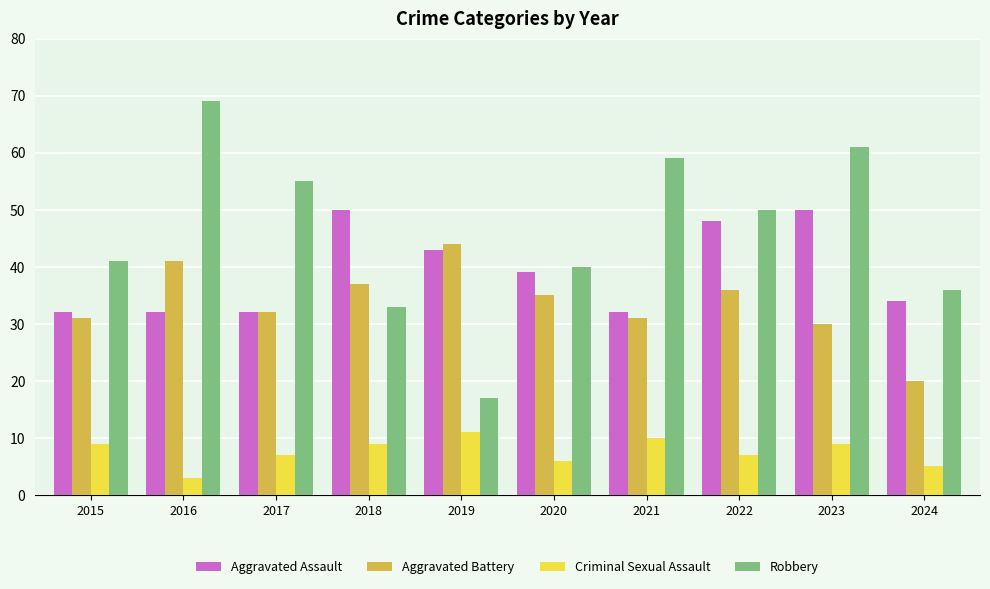

Which category has the highest value in the Aggravated Battery series?

2019